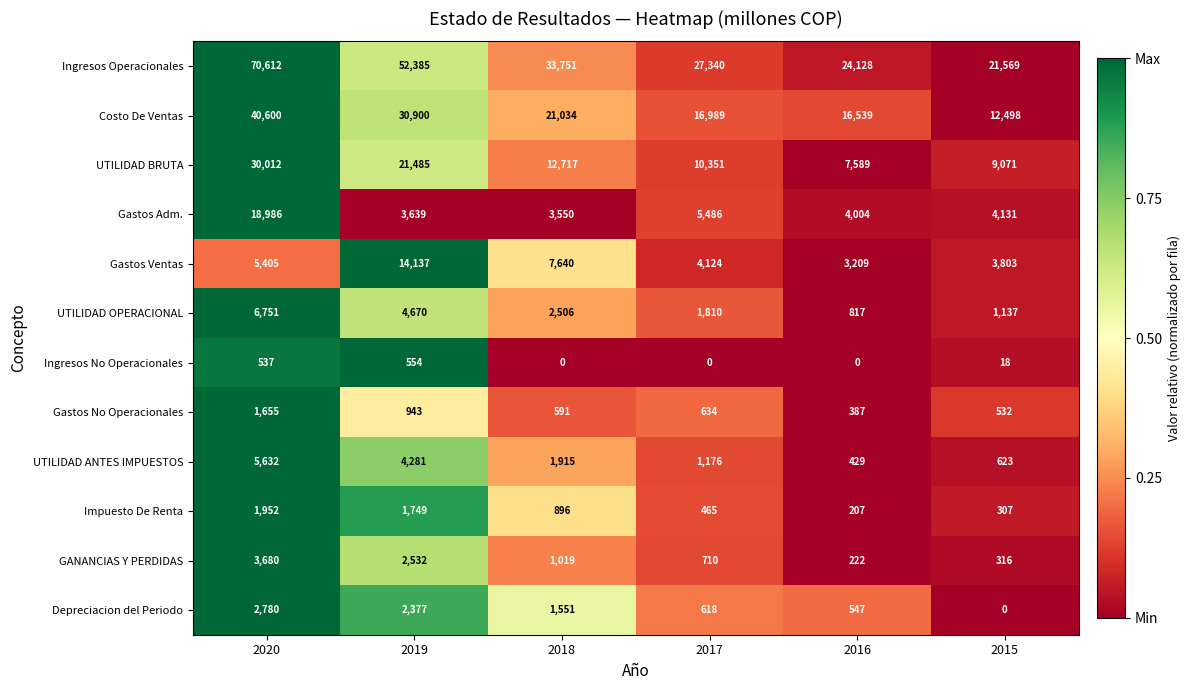

What is the maximum value shown in the chart?

70612